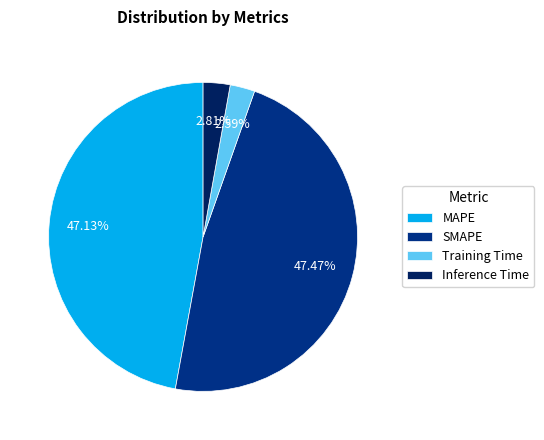

To the nearest percent, what is the combined percentage of MAPE and SMAPE?

95%